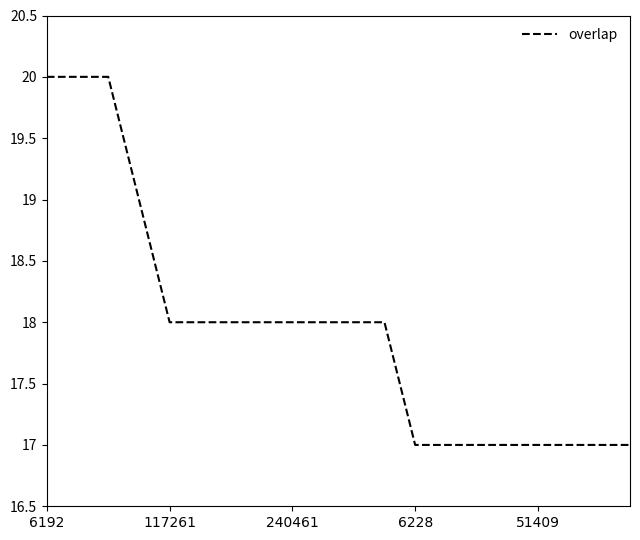

What is the smallest value displayed?

17